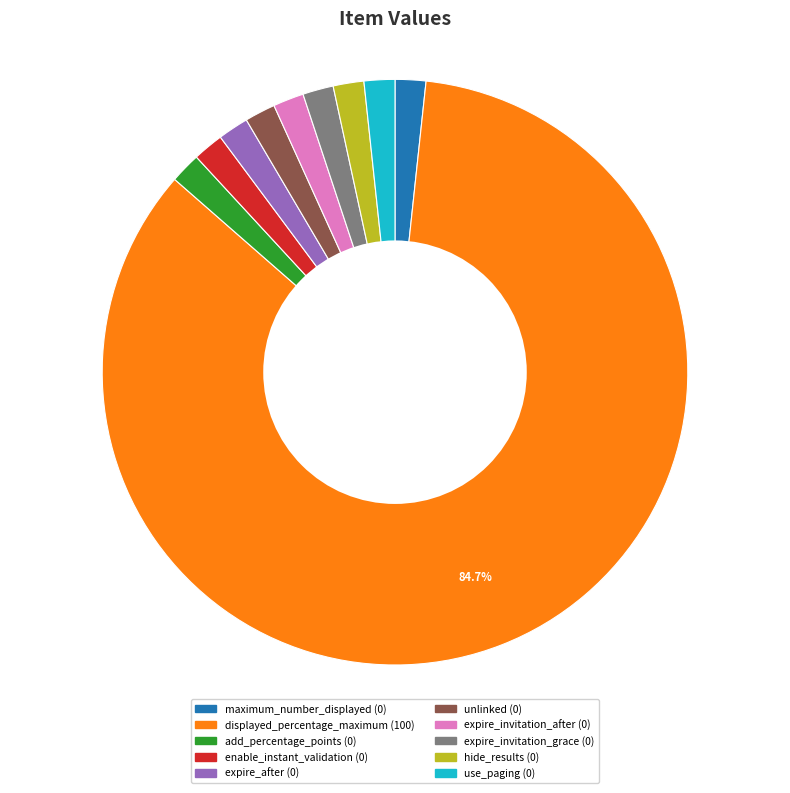

Approximately how many times larger is the value at enable_instant_validation compared to expire_invitation_after?

1.0